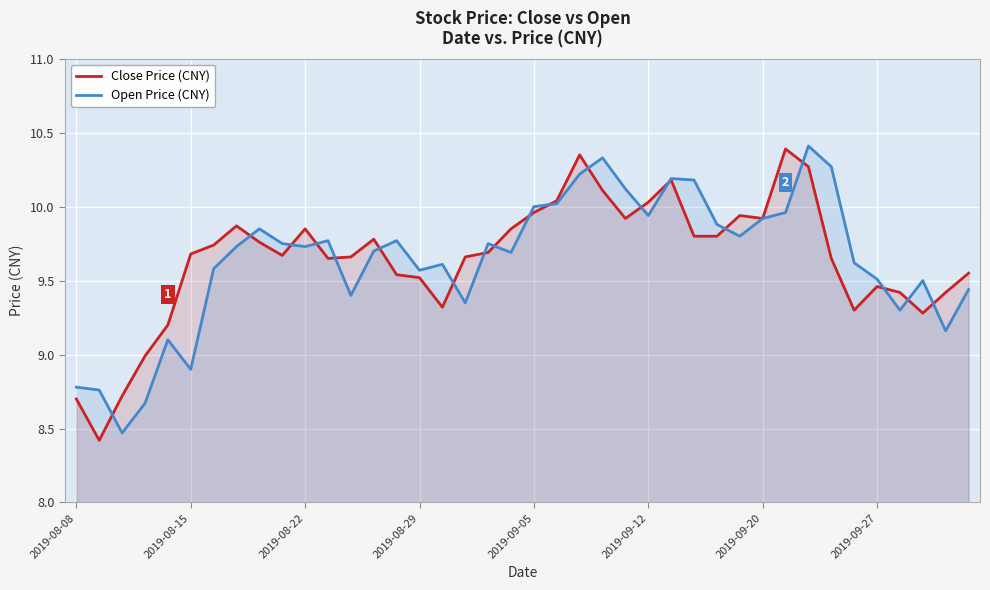

Reading left to right, list all the values displayed in this chart.

Close Price (CNY): 8.7	8.4	8.7	9.0	9.2	9.7	9.7	9.9	9.8	9.7	9.8	9.7	9.7	9.8	9.5	9.5	9.3	9.7	9.7	9.8	10.0	10.0	10.3	10.1	9.9	10.0	10.2	9.8	9.8	9.9	9.9	10.4	10.3	9.7	9.3	9.5	9.4	9.3	9.4	9.6
Open Price (CNY): 8.8	8.8	8.5	8.7	9.1	8.9	9.6	9.7	9.8	9.8	9.7	9.8	9.4	9.7	9.8	9.6	9.6	9.3	9.8	9.7	10.0	10.0	10.2	10.3	10.1	9.9	10.2	10.2	9.9	9.8	9.9	10.0	10.4	10.3	9.6	9.5	9.3	9.5	9.2	9.4